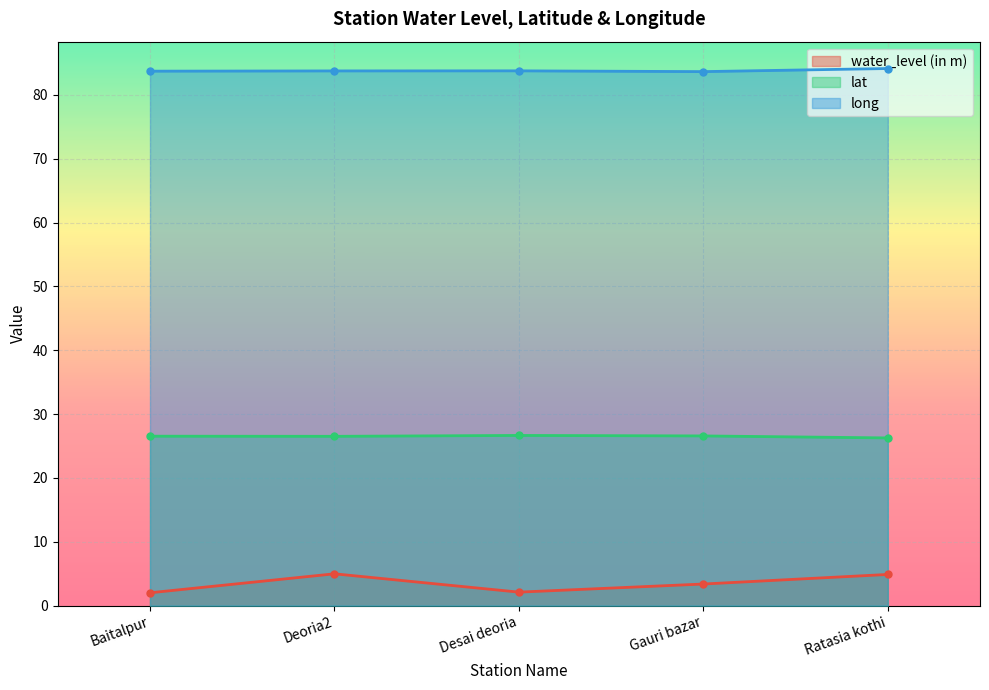

Does the chart display data point markers on the line(s)?

Yes